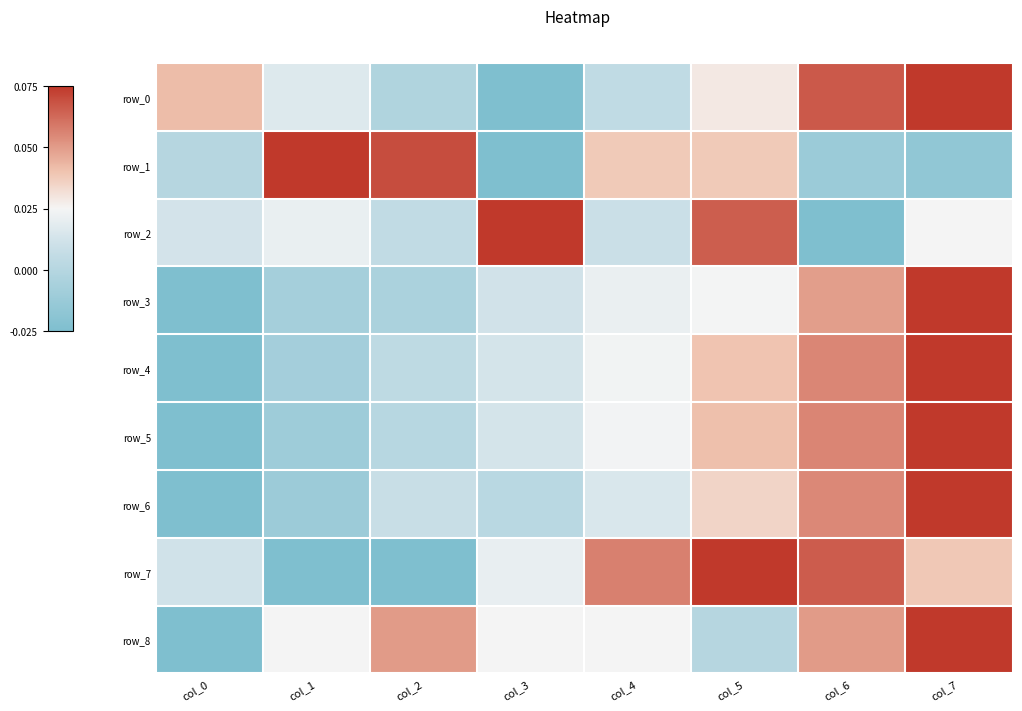

What is the minimum value shown in the chart?

-1.0